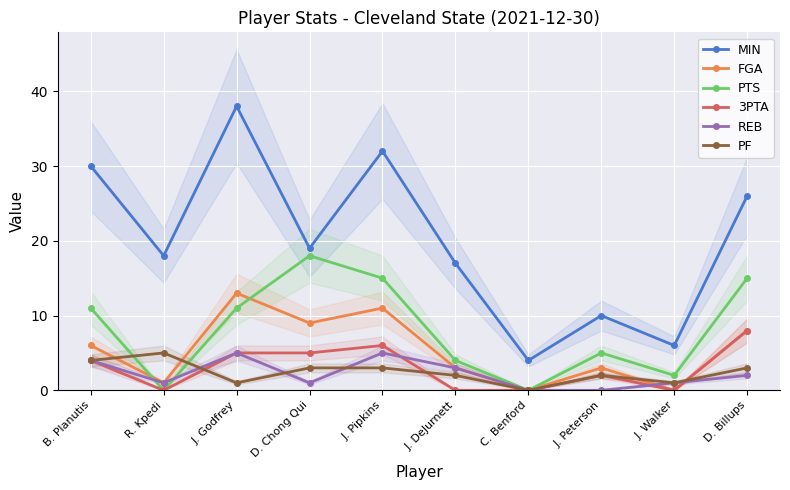

What is the sum of all PTS values?

81